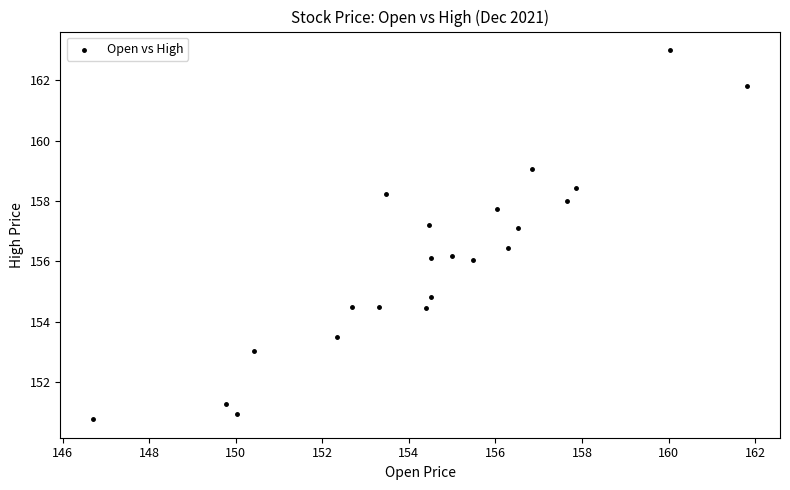

What is the range of X values (max minus min)?

15.1